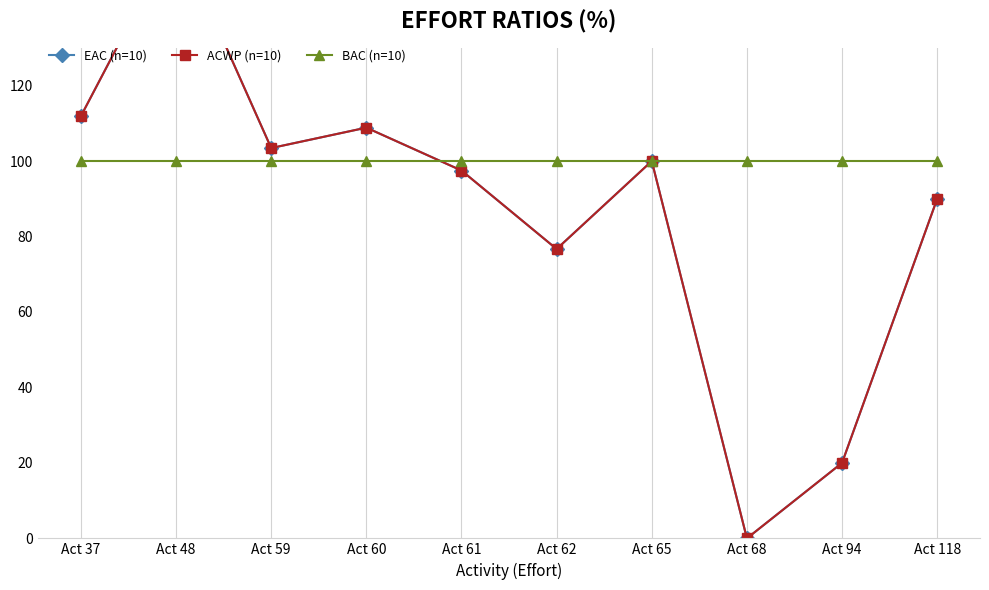

List the labels in order of ACWP (n=10) value, smallest first.

Act 68, Act 94, Act 62, Act 118, Act 61, Act 65, Act 59, Act 60, Act 37, Act 48